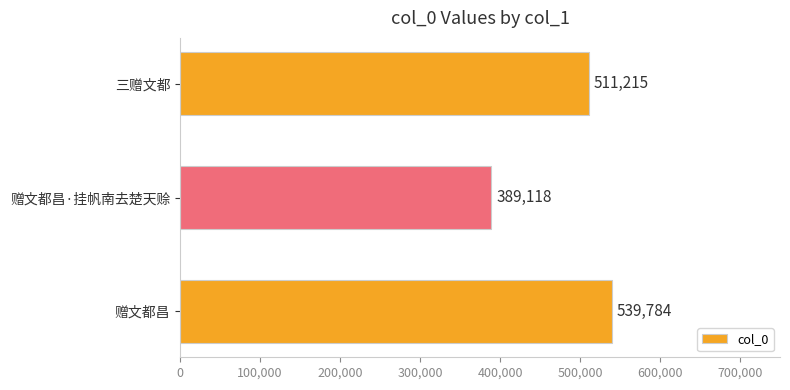

Does the chart contain any negative values?

No